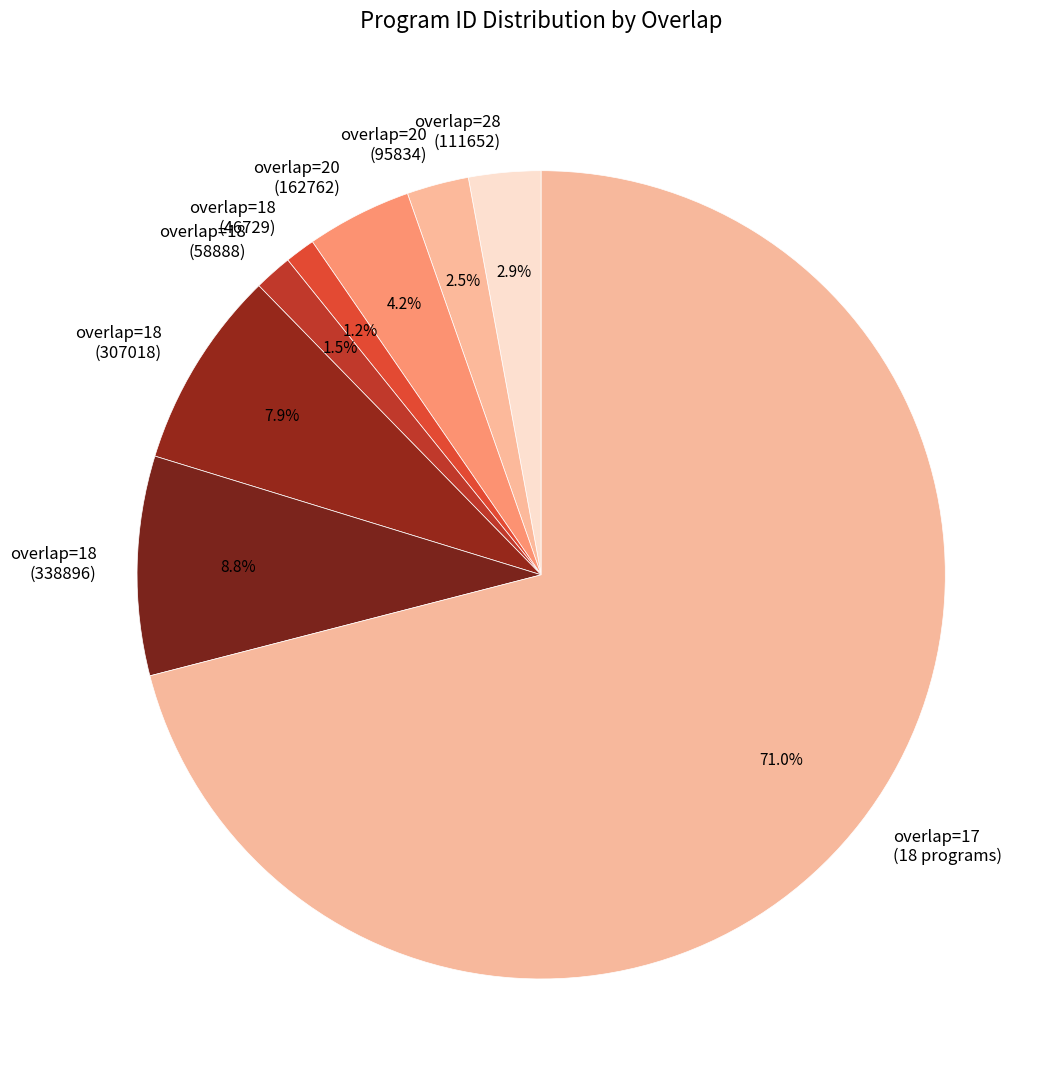

Which category accounts for the majority?

overlap=17 (18 programs)